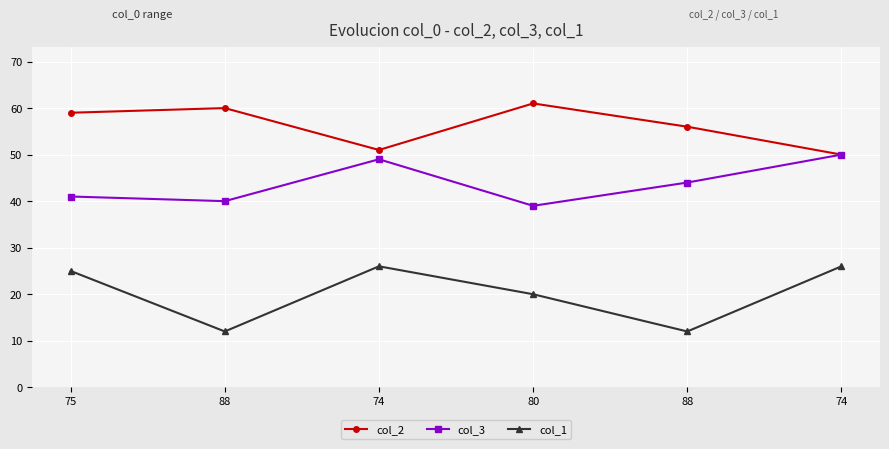

List the series in order of their peak value, highest first.

col_2, col_3, col_1